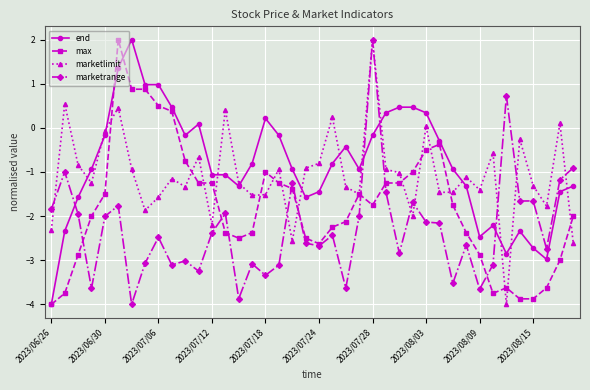

What is the difference between the maximum and second lowest values in the max series?

5.9